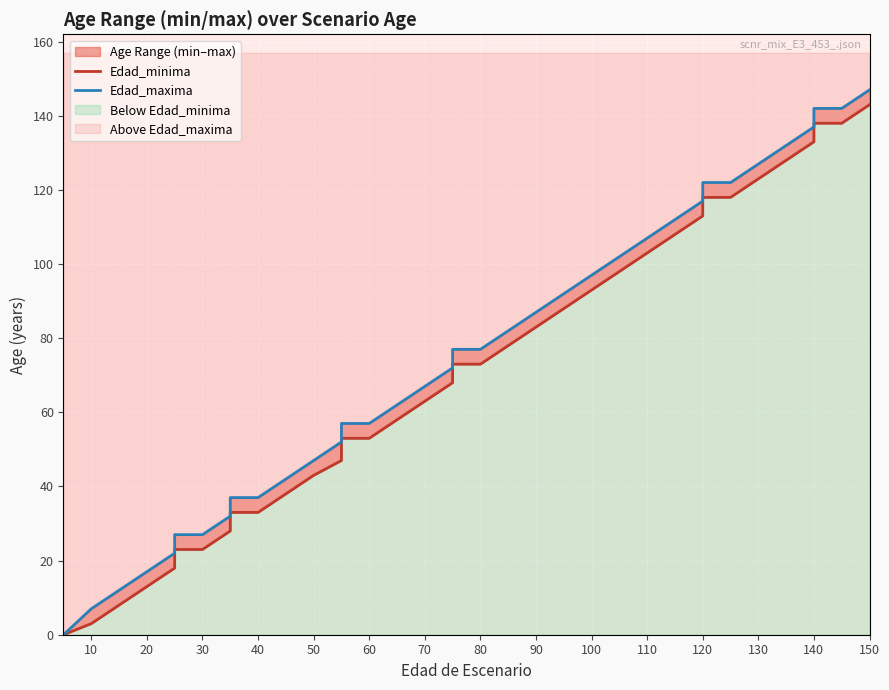

Reading left to right, transcribe all the data shown in this chart.

Edad_minima: 0	0	3	8	13	18	23	23	28	33	33	38	43	47	53	53	58	63	68	73	73	78	83	88	93	98	103	108	113	118	118	123	128	133	138	138	143
Edad_maxima: 0	0	7	12	17	22	27	27	32	37	37	42	47	52	57	57	62	67	72	77	77	82	87	92	97	102	107	112	117	122	122	127	132	137	142	142	147